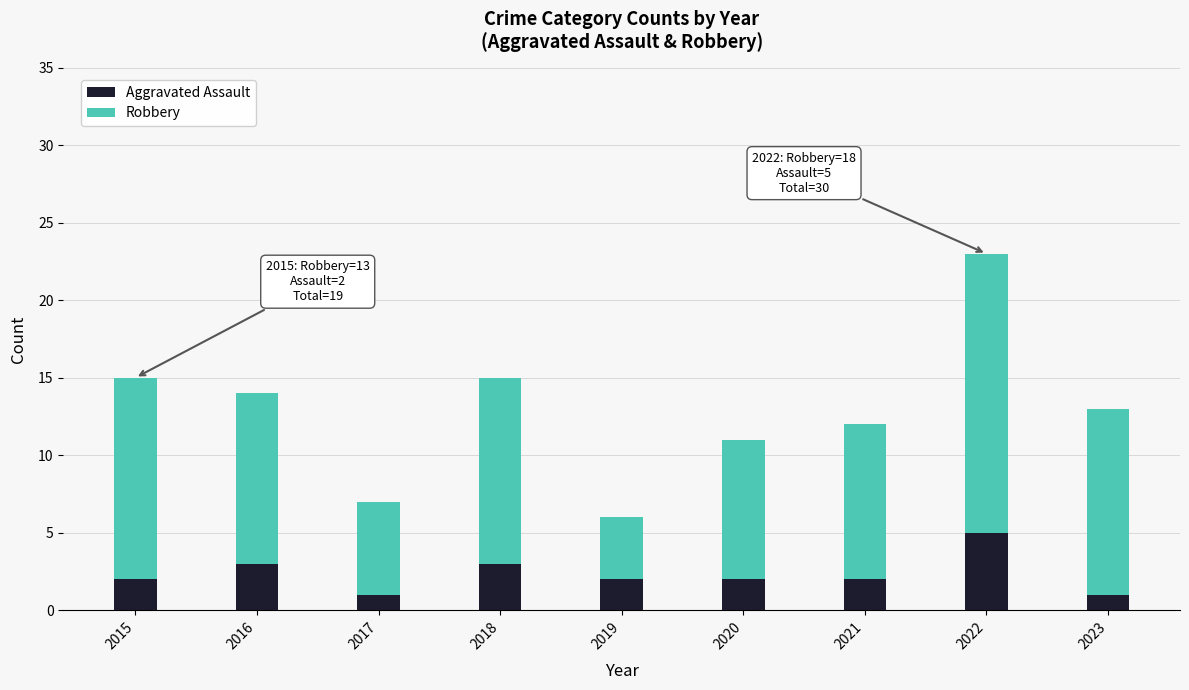

What is the average value of the Aggravated Assault series?

2